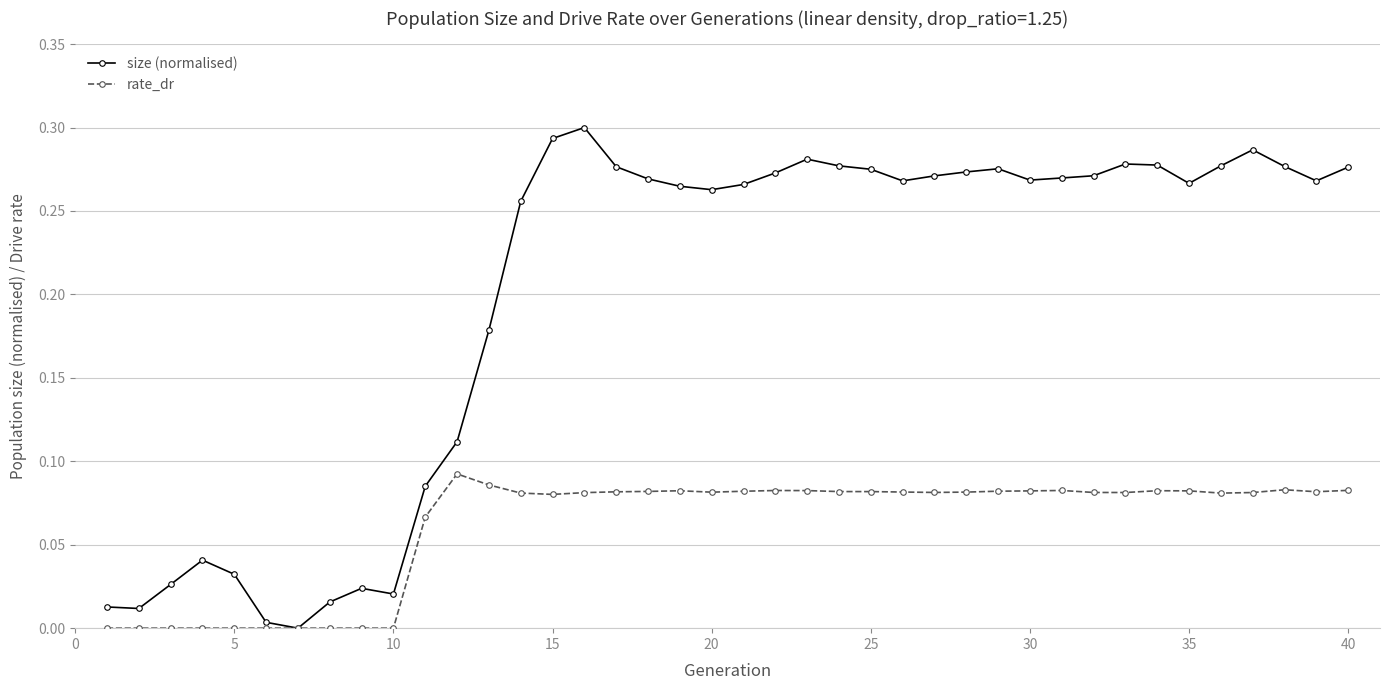

How many positive values does the size (normalised) series have?

39